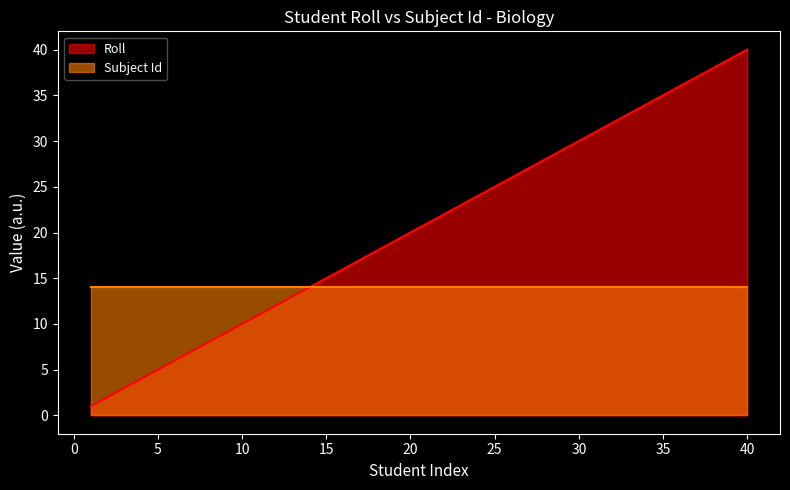

What is the change in value from 33 to 36?

+3